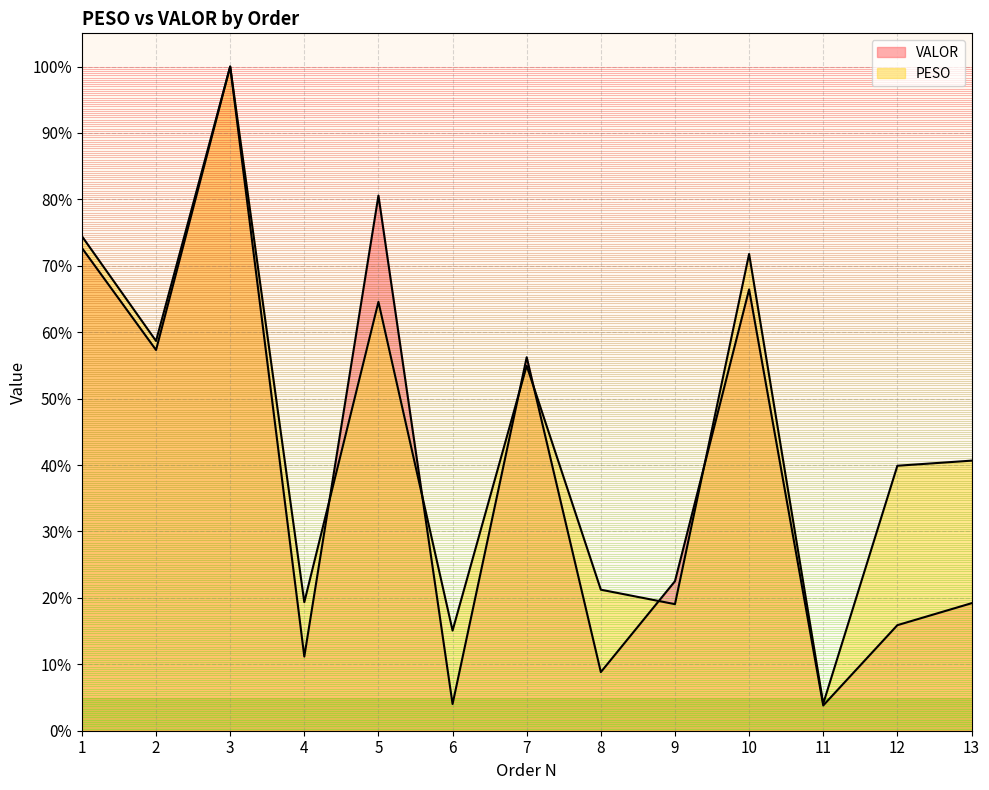

At 7, list the series in order from largest to smallest.

VALOR, PESO